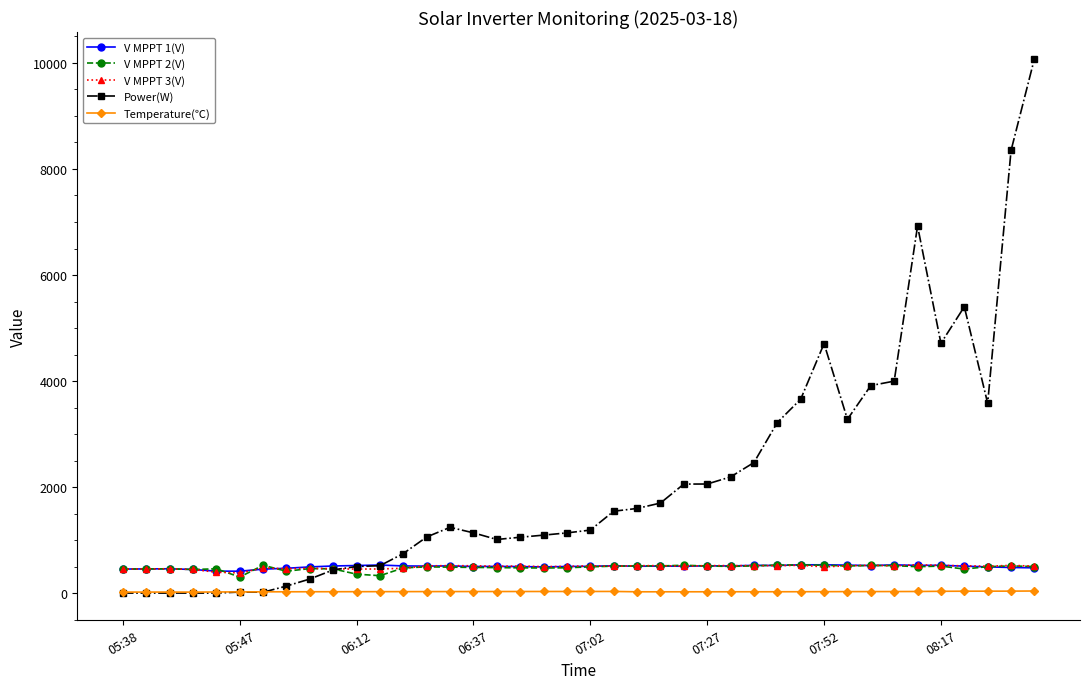

What is the value of the V MPPT 1(V) point at the 14th from the left?

508.6